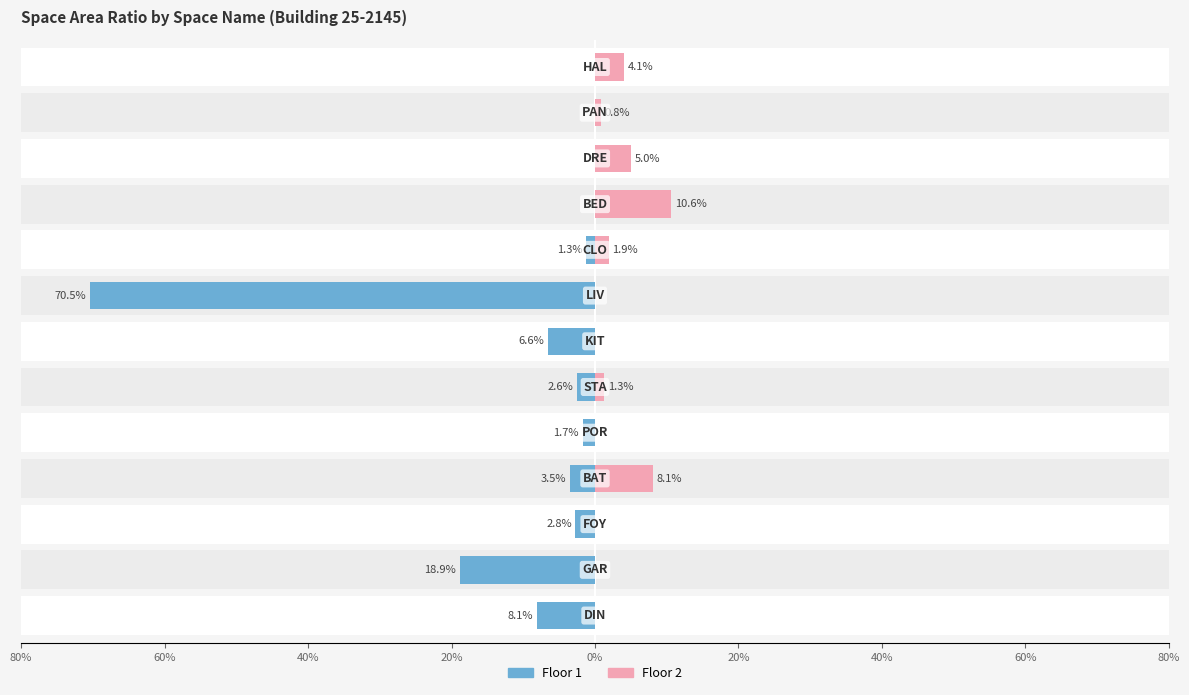

How many bars are there in each group?

2